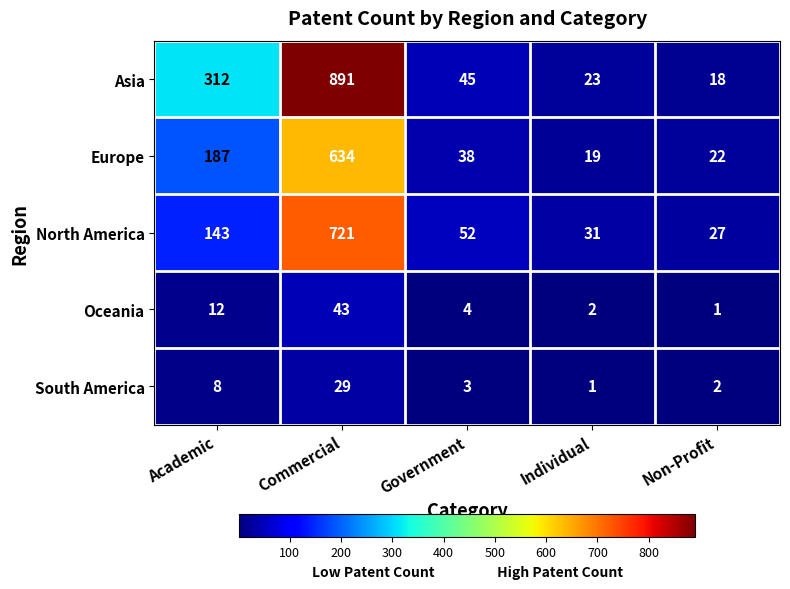

What is the greatest value displayed?

891